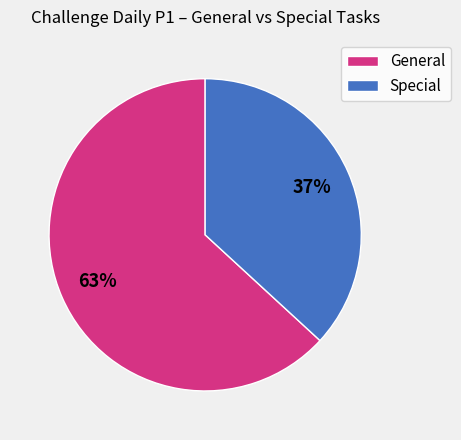

Does Special account for over 50% of the chart?

No